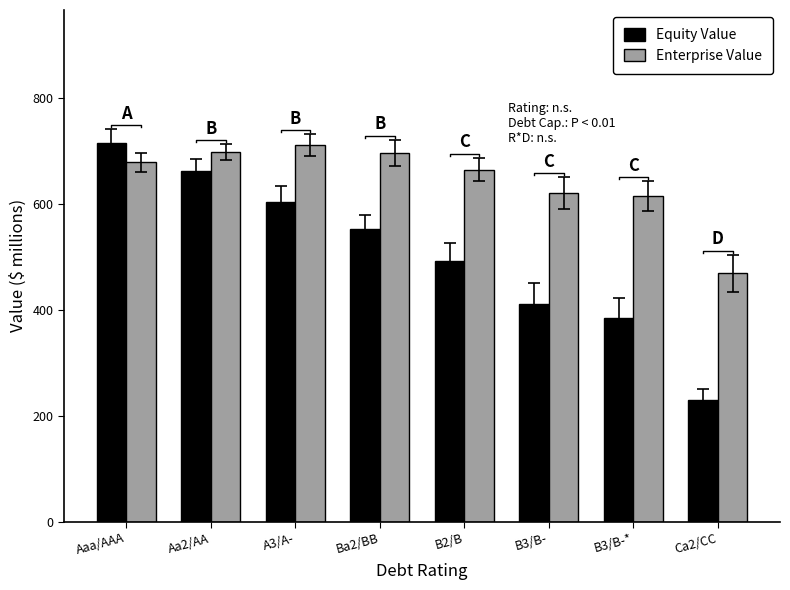

The Enterprise Value series shows 614.9 at B3/B-*. True or false?

True